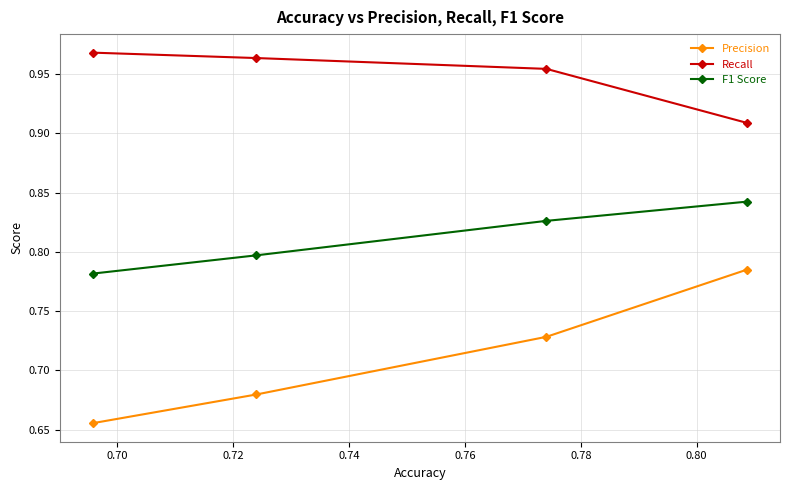

Which series has the largest total across all categories?

Recall